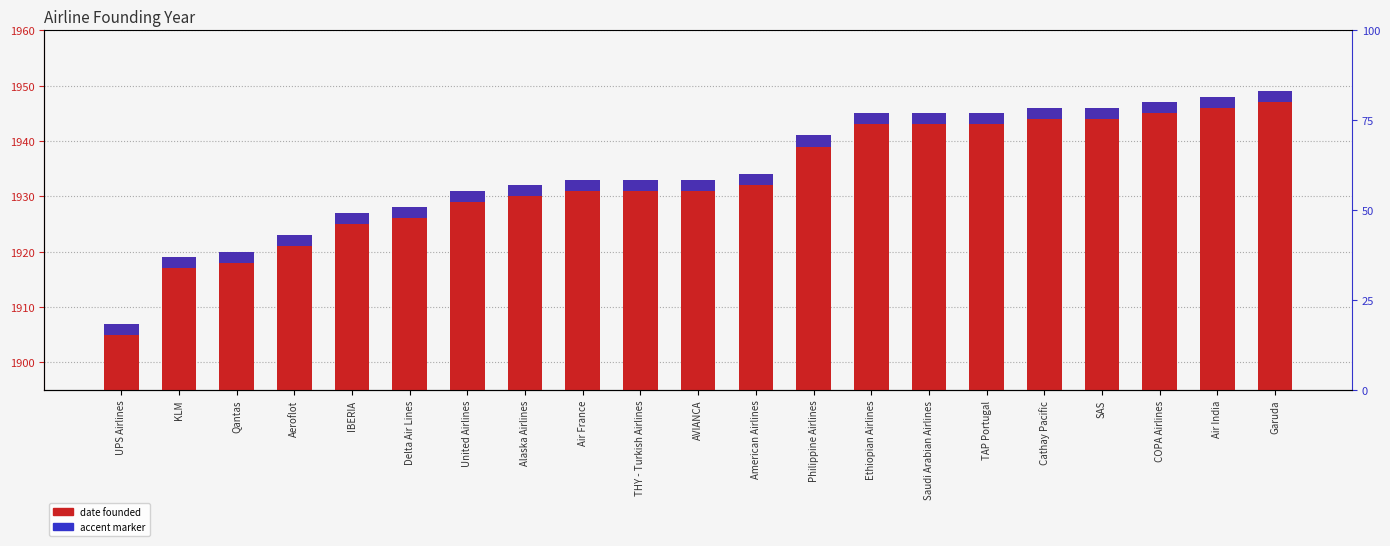

Between United Airlines and THY - Turkish Airlines, which series saw the biggest shift?

date_founded